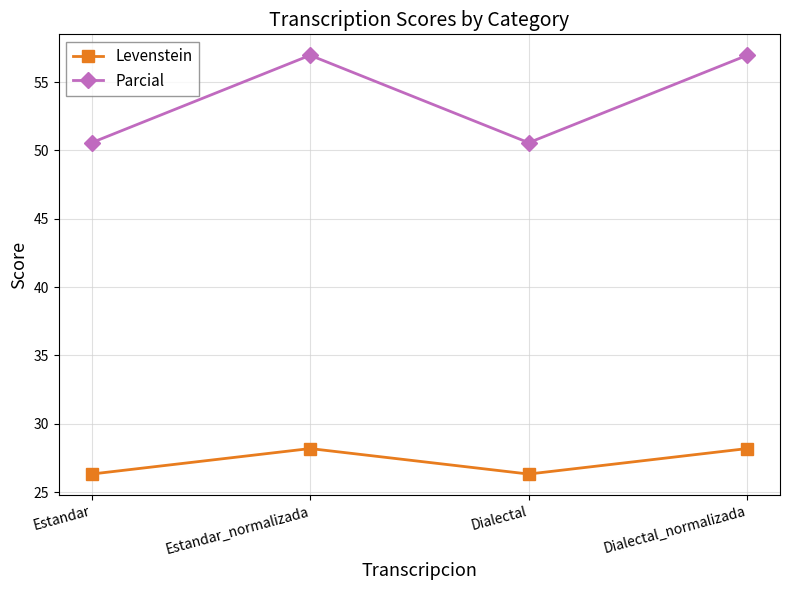

Does the chart display data point markers on the line(s)?

Yes